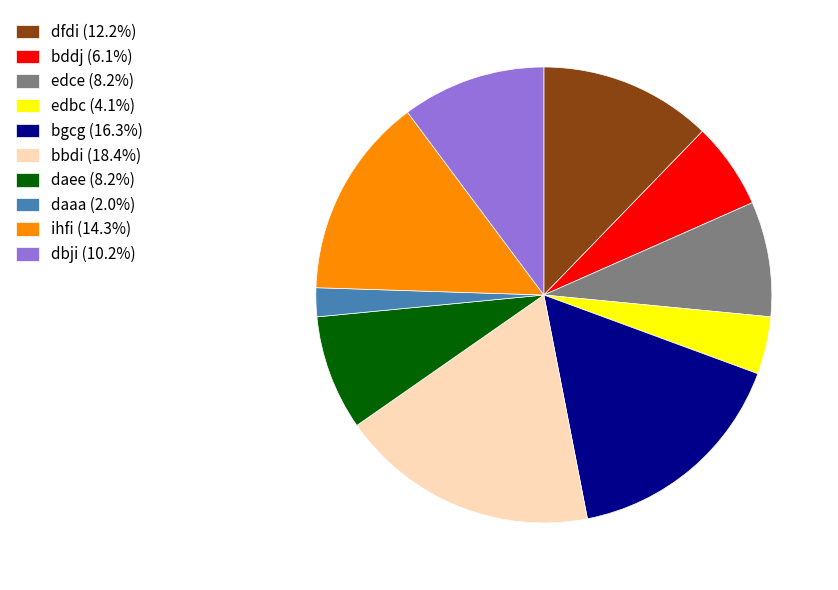

How many slices are in this pie chart?

10